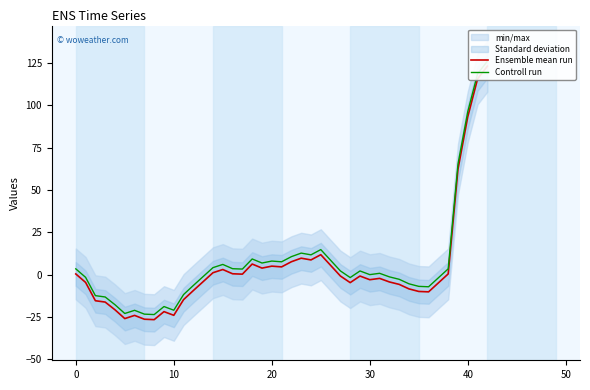

What is the difference between the second highest and second lowest values in the Controll run series?

141.8